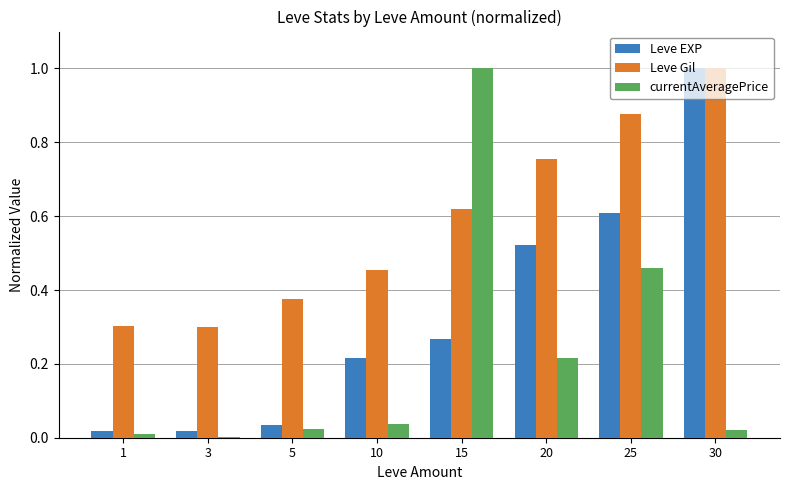

What is the greatest value displayed?

1.0